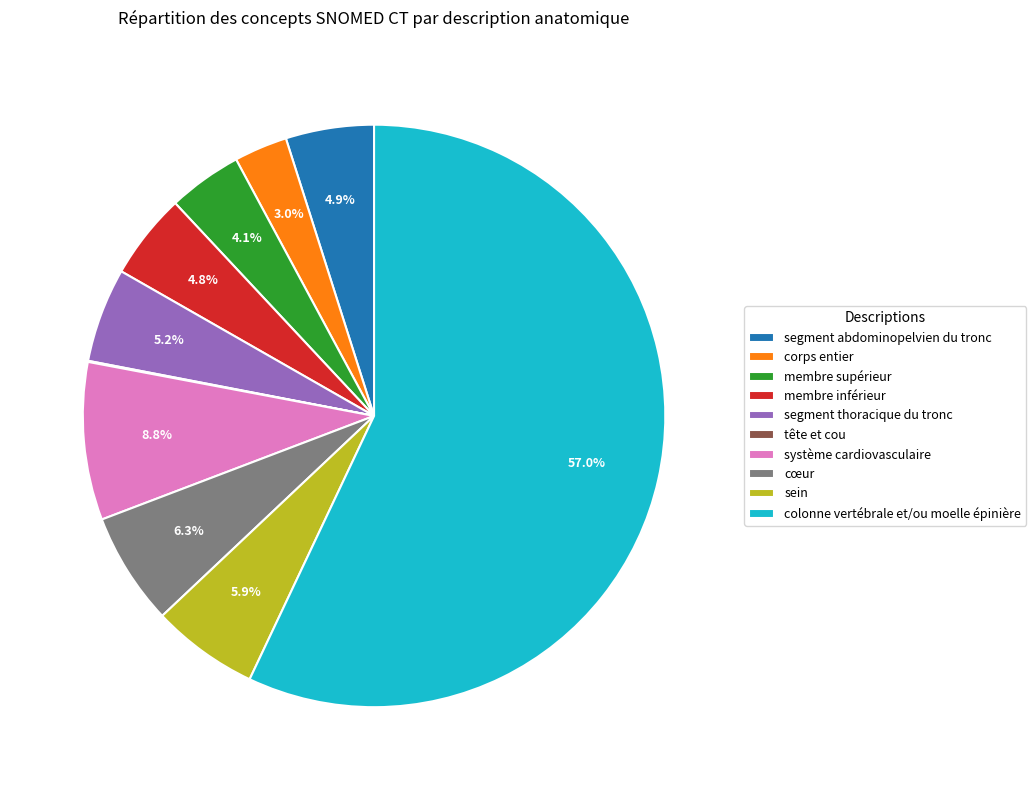

Is there any slice that represents more than half of the pie?

Yes